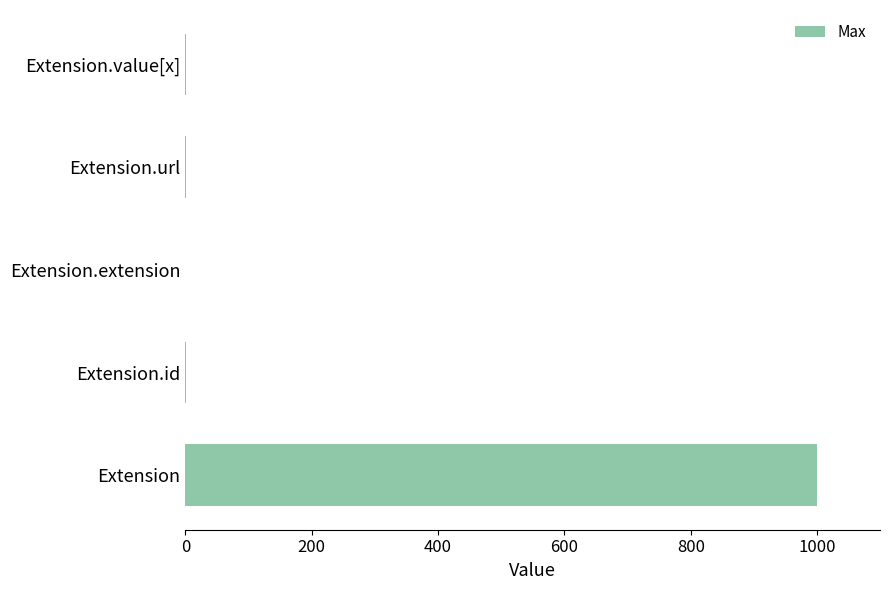

Which label corresponds to the largest value in the chart?

Extension